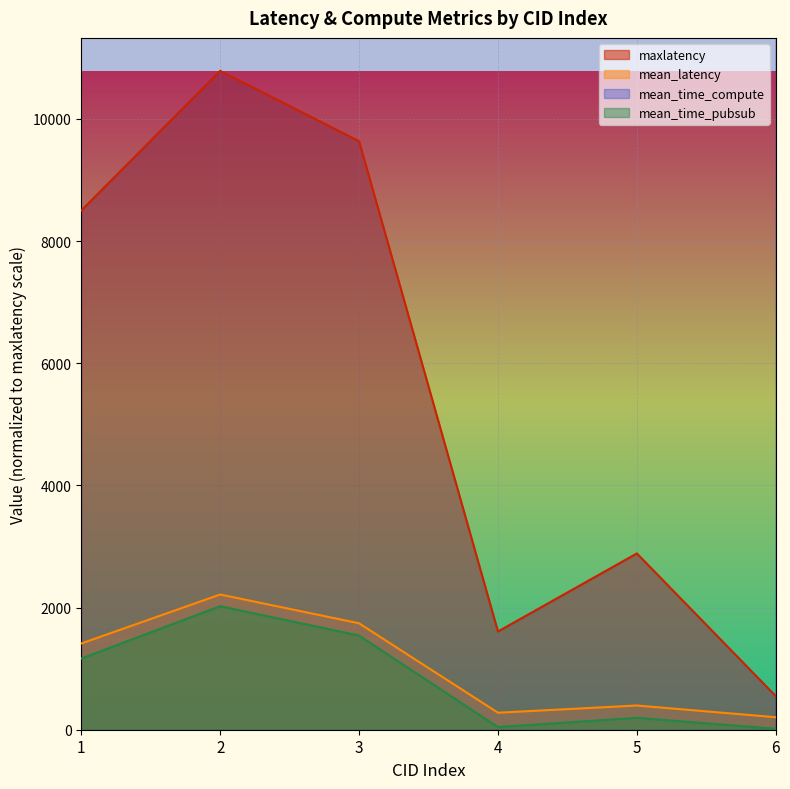

Reading left to right, what are all the values shown in this chart?

maxlatency: 1=8500.0	2=10787.0	3=9635.0	4=1608.0	5=2886.0	6=550.0
mean_latency: 1=1411.6	2=2213.9	3=1742.6	4=278.4	5=396.4	6=204.7
mean_time_compute: 1=57992.0	2=62937.2	3=61285.1	4=62612.1	5=59062.3	6=62023.7
mean_time_pubsub: 1=1165.6	2=2022.5	3=1541.3	4=43.5	5=194.3	6=15.5